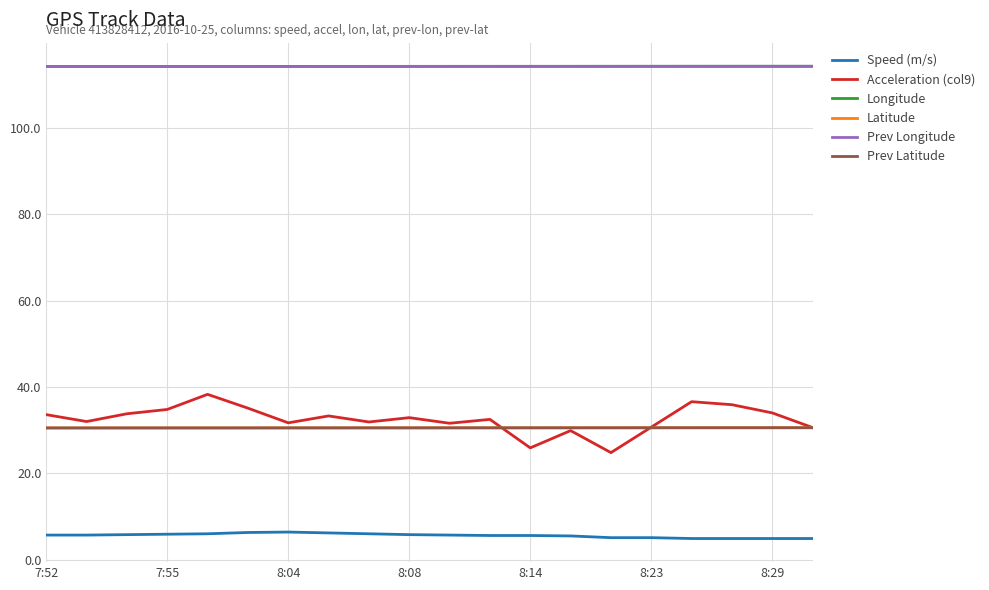

What is the smallest value displayed?

4.9